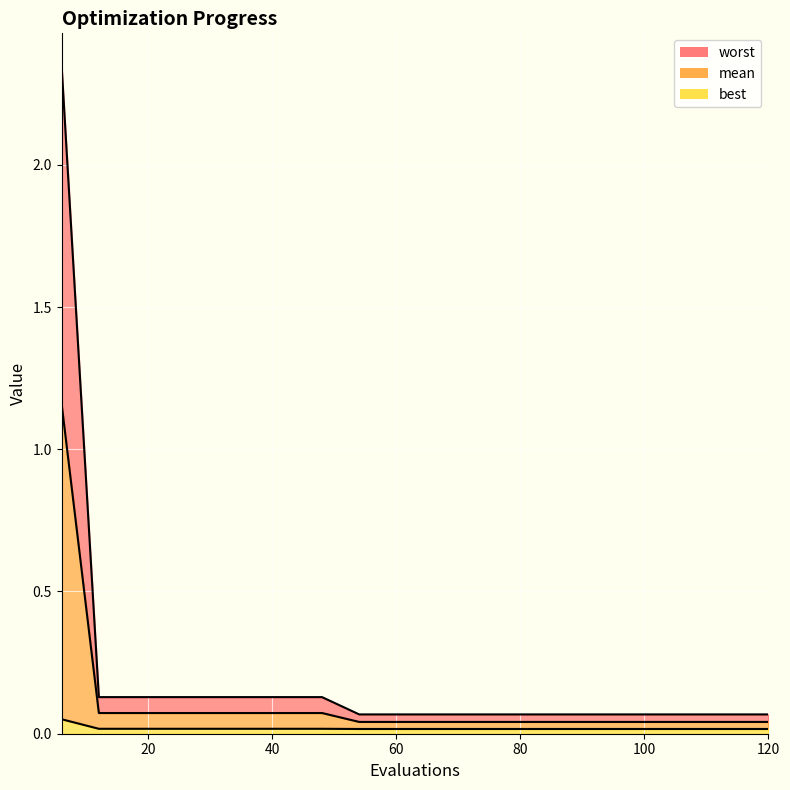

True or false: mean has a value of 0.1 at 12.

False